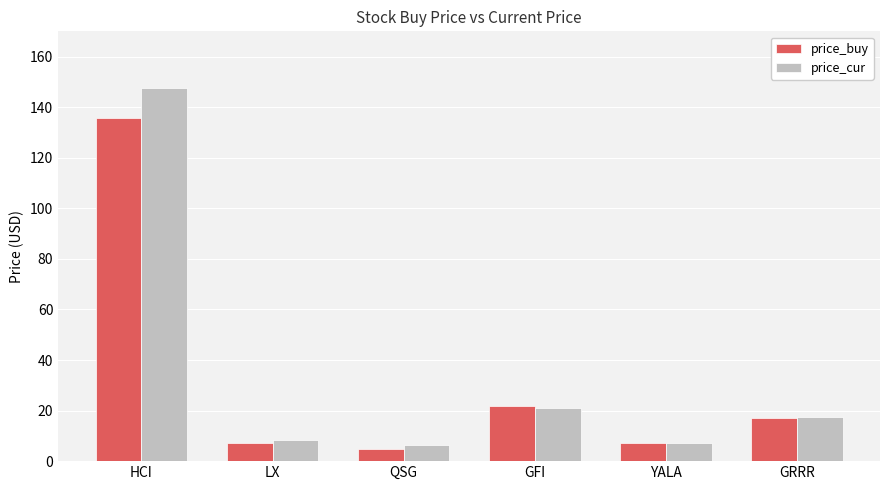

True or false: price_buy has a value of 30.4 at GFI.

False